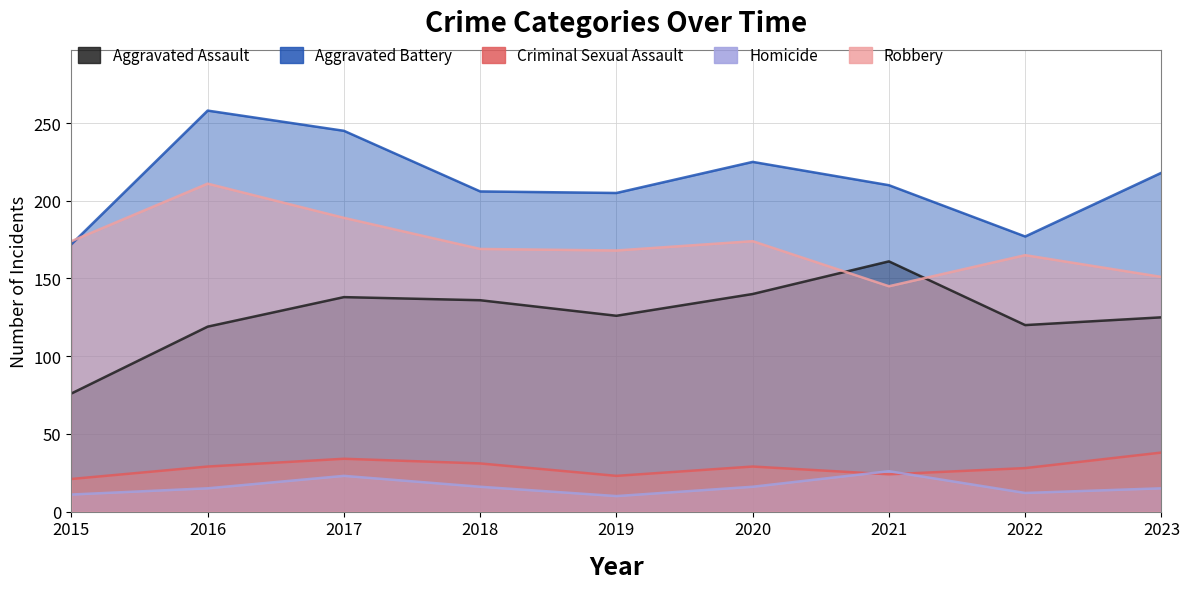

How many interior local valleys does the Aggravated Assault series have?

2